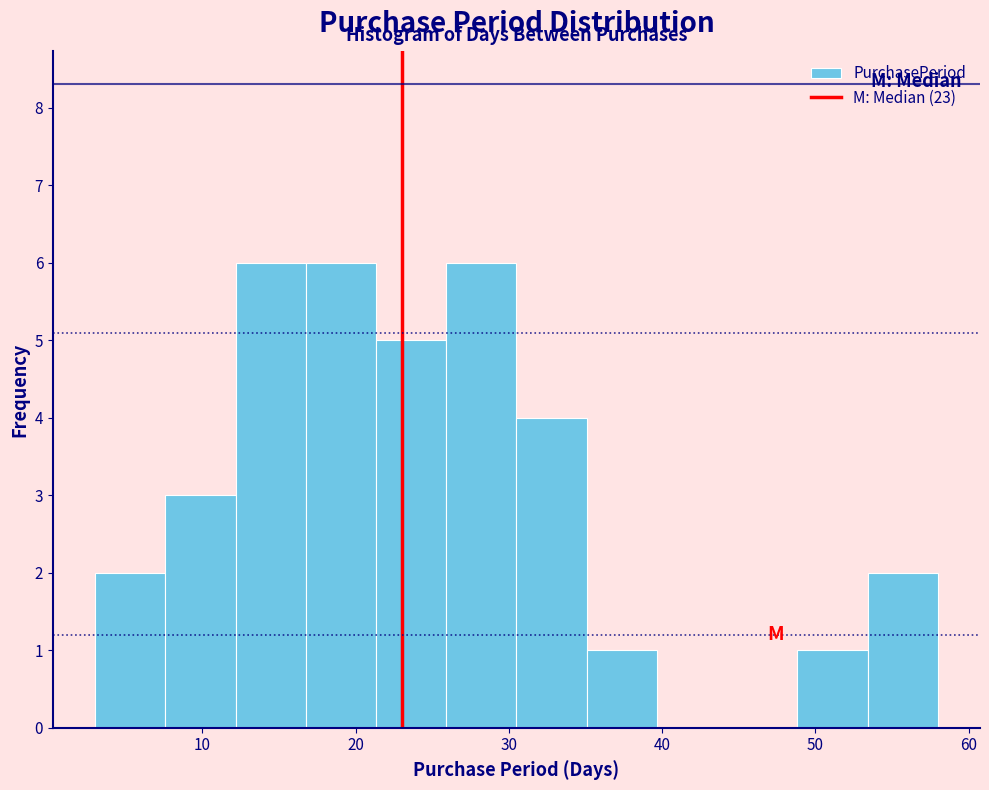

Reading left to right, list every bar in this chart as the range it spans on the x-axis followed by its height. Neither the bar edges nor the heights are printed on the chart, so give them approximately, as read against the axes.

3 to 8: 2
8 to 12: 3
12 to 17: 6
17 to 21: 6
21 to 26: 5
26 to 31: 6
31 to 35: 4
35 to 40: 1
40 to 44: 0
44 to 49: 0
49 to 53: 1
53 to 58: 2